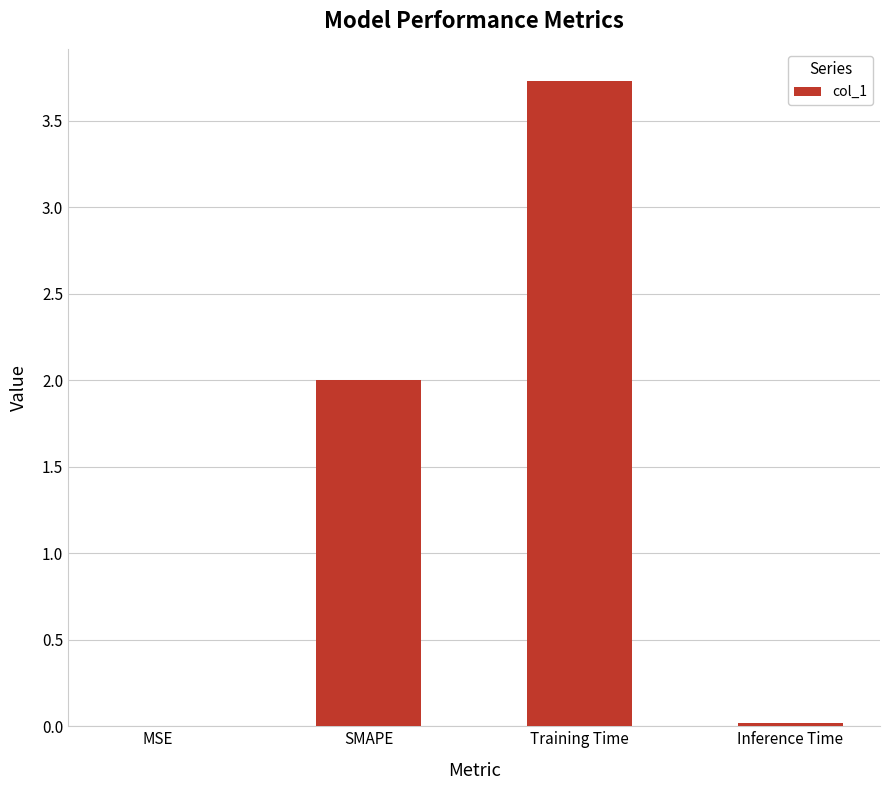

What is the sum of the values at Training Time and Inference Time?

3.8